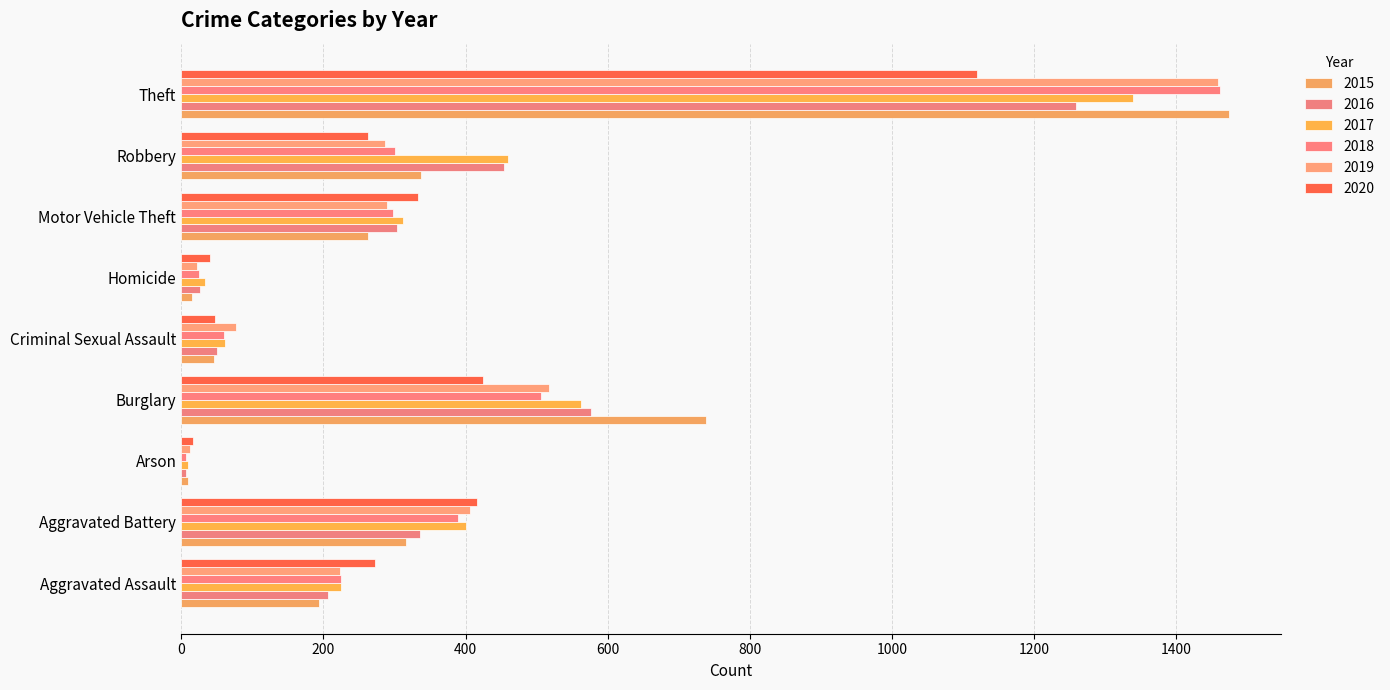

How many data points does each series have?

9